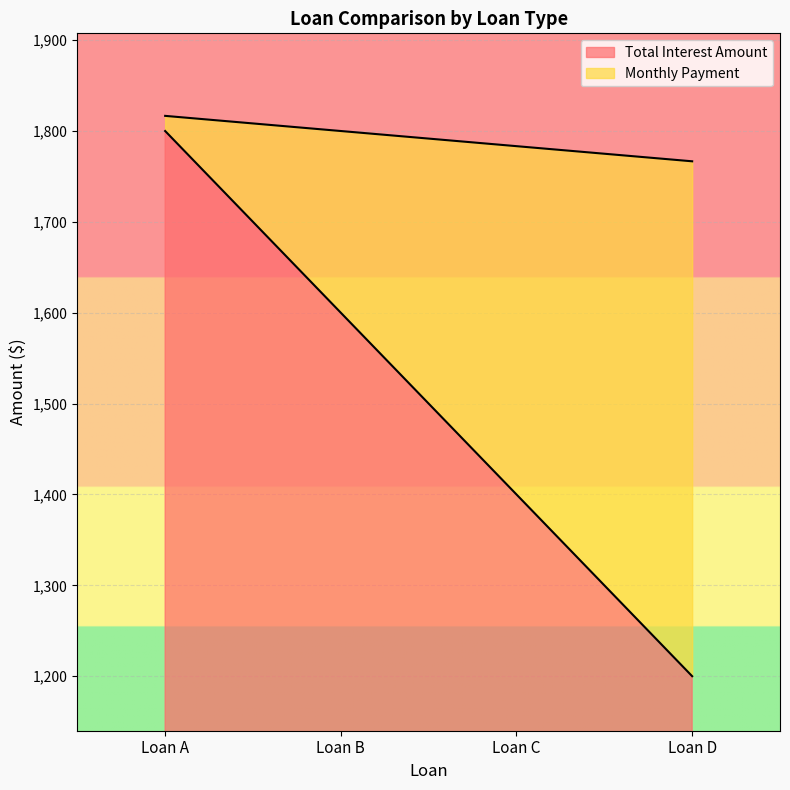

What is the minimum value for Total Interest Amount?

1200.0